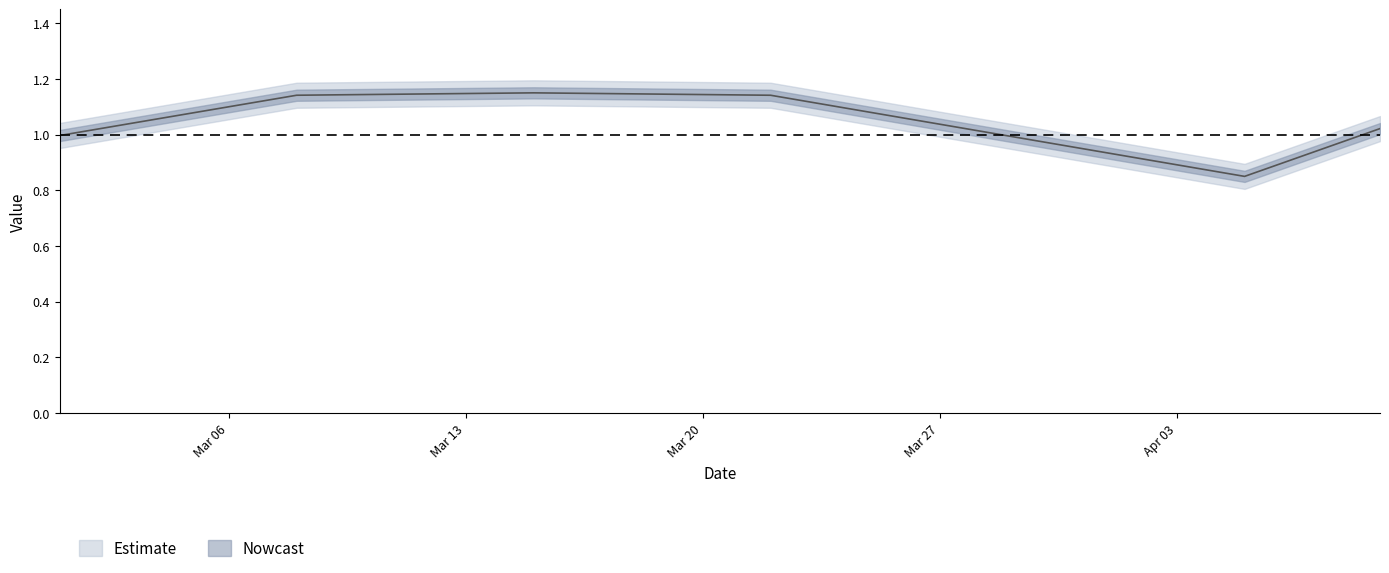

Reading left to right, what are all the values shown in this chart?

1.0	1.0	1.0	1.1	1.1	1.1	1.1	1.1	1.1	1.1	1.1	1.1	1.1	1.1	1.1	1.1	1.1	1.1	1.1	1.1	1.1	1.1	1.1	1.1	1.1	1.1	1.0	1.0	1.0	1.0	1.0	0.9	0.9	0.9	0.9	0.8	0.9	0.9	1.0	1.0